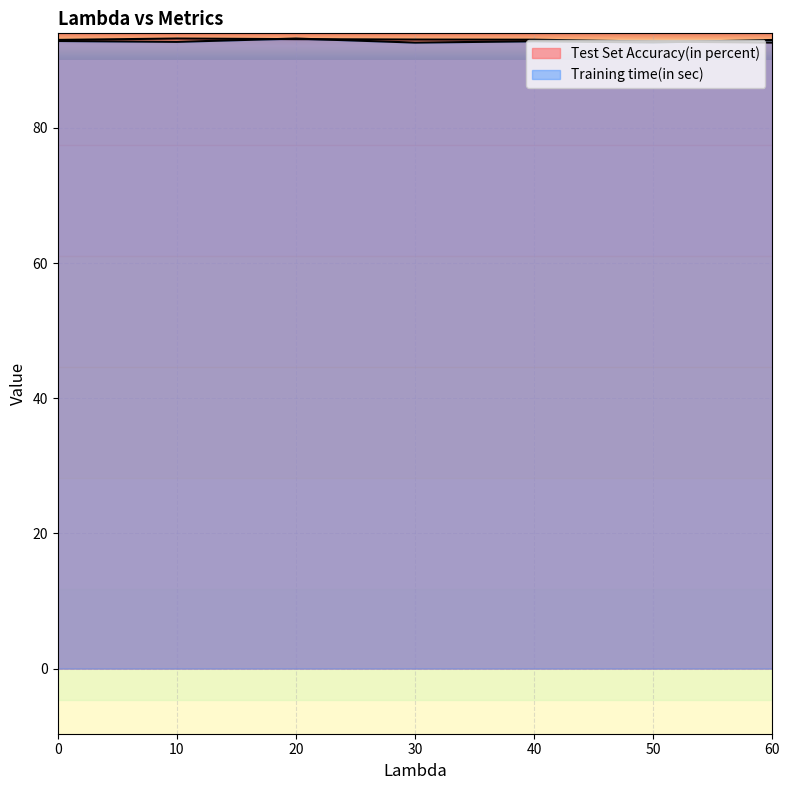

What are all the series names shown in the legend?

Test Set Accuracy(in percent), Training time(in sec)